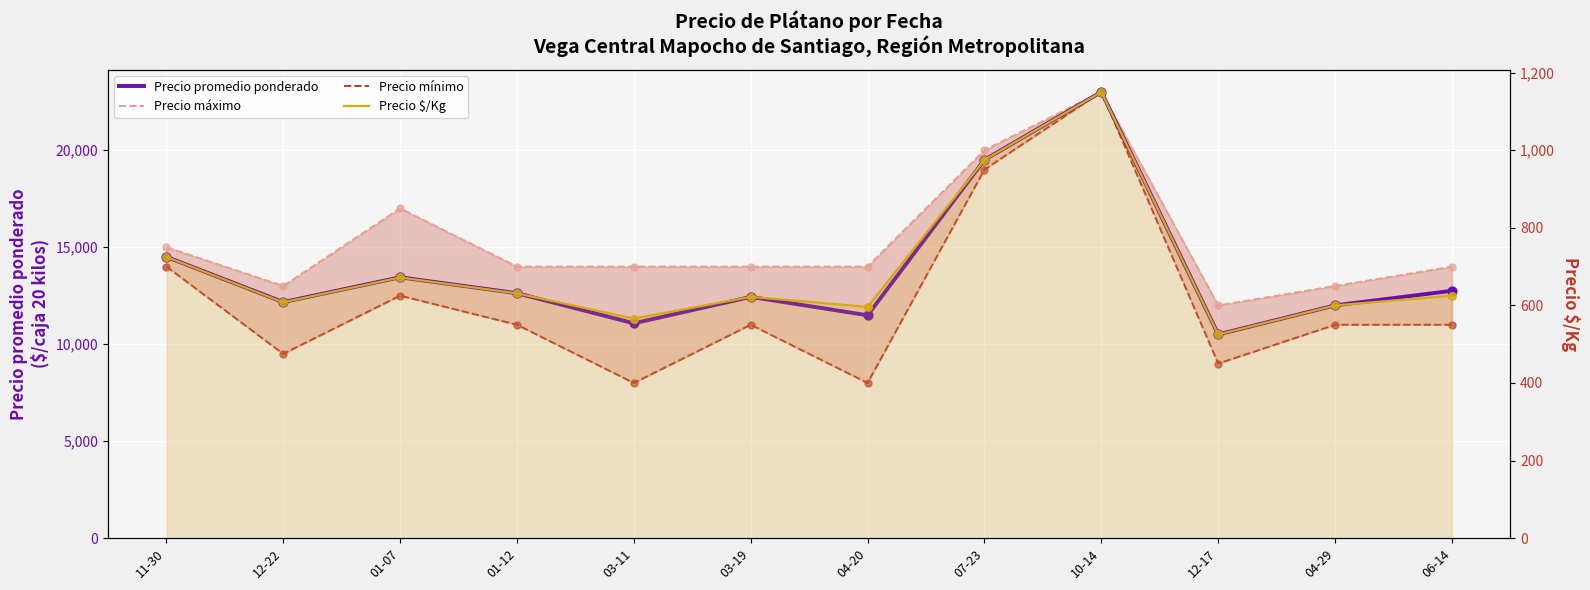

Which series has the largest total across all categories?

Precio máximo